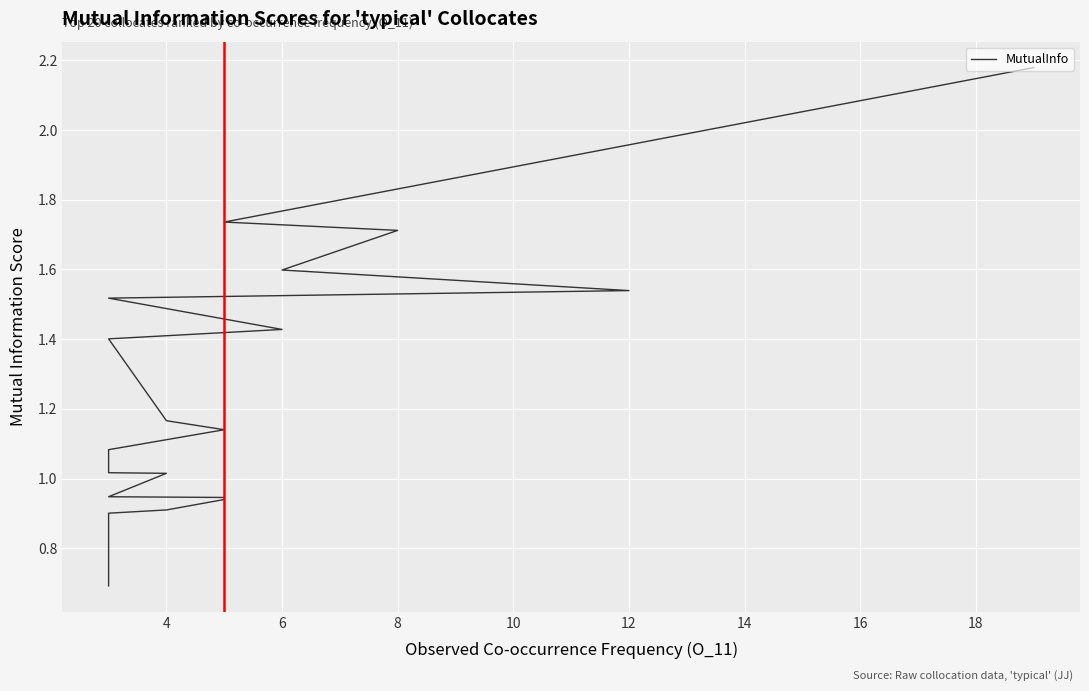

True or false: the data shows 1.5 at 15.

False